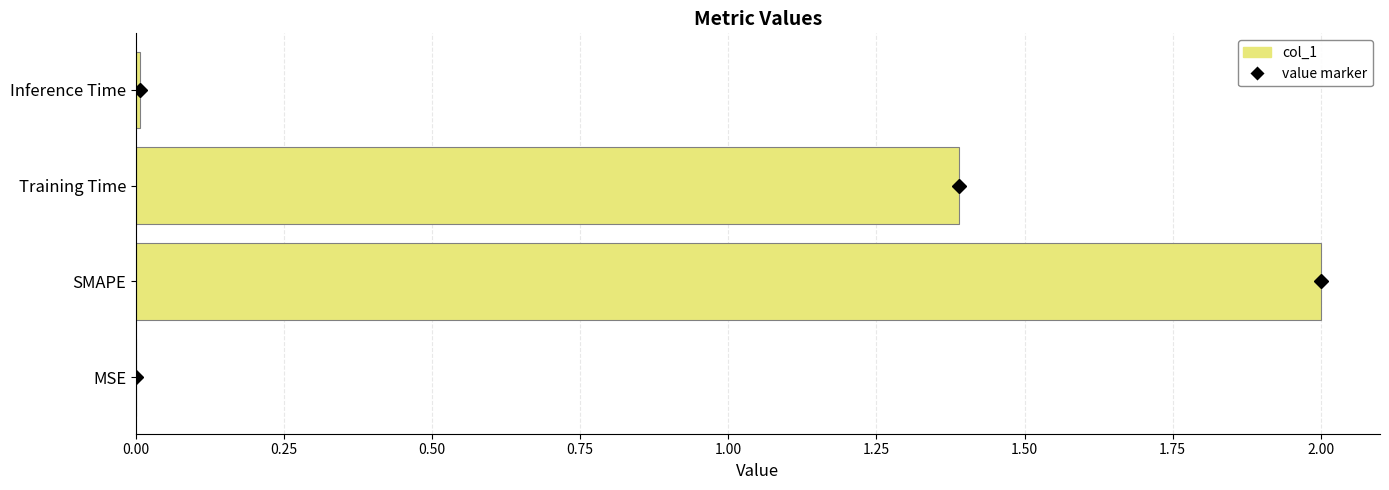

Where is the data nearest to the value 1?

Training Time